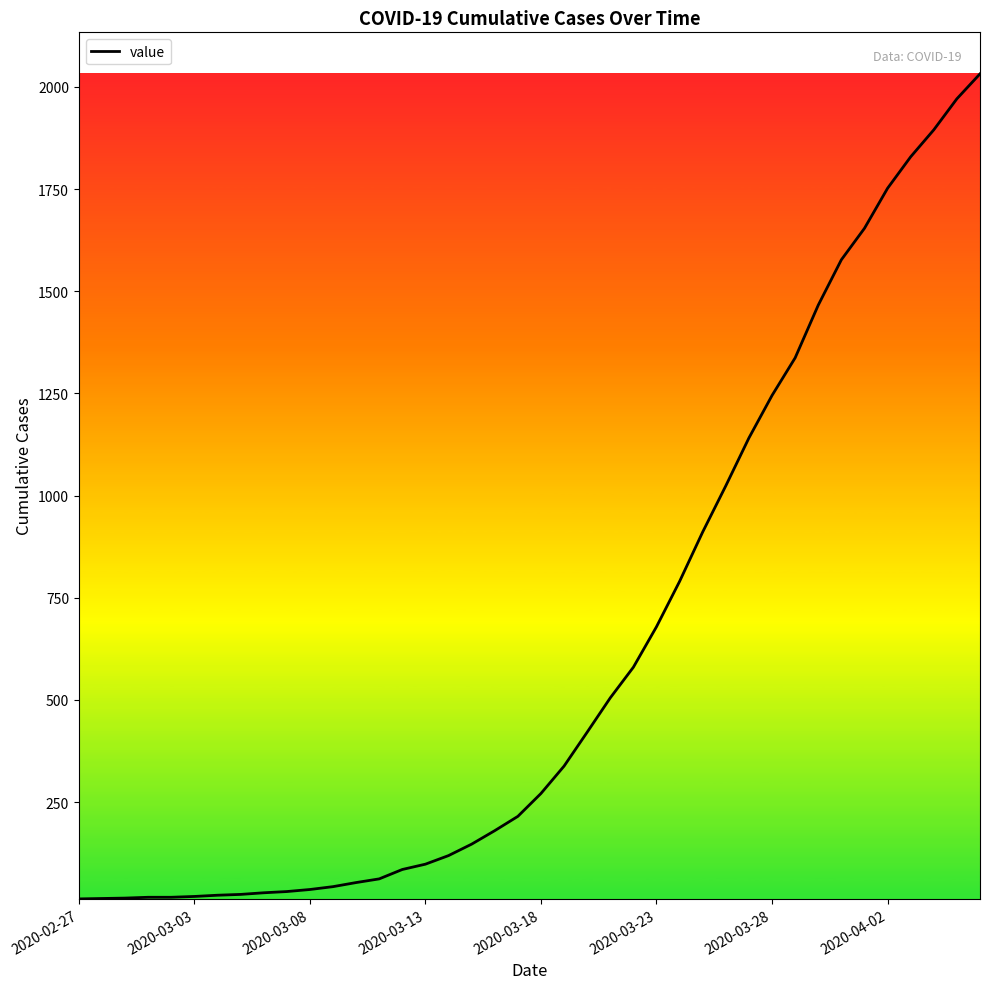

What is the greatest value displayed?

2032